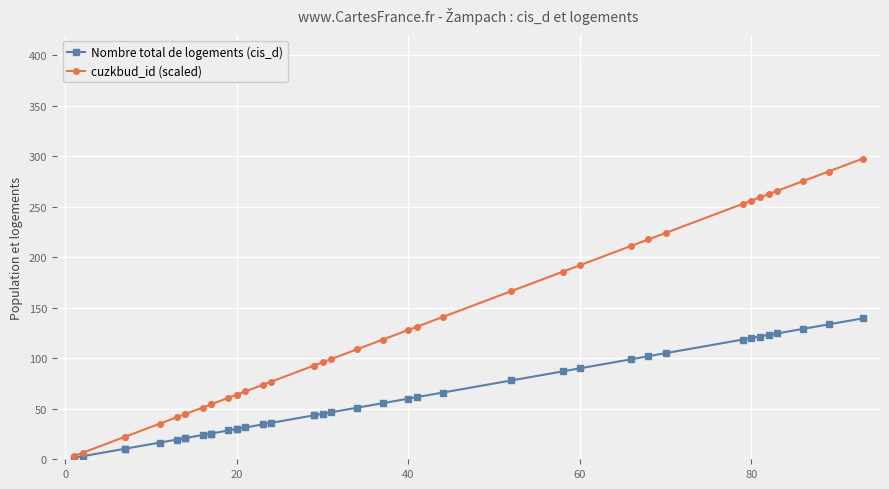

What are all the series names shown in the legend?

Nombre total de logements (cis_d), cuzkbud_id (scaled)